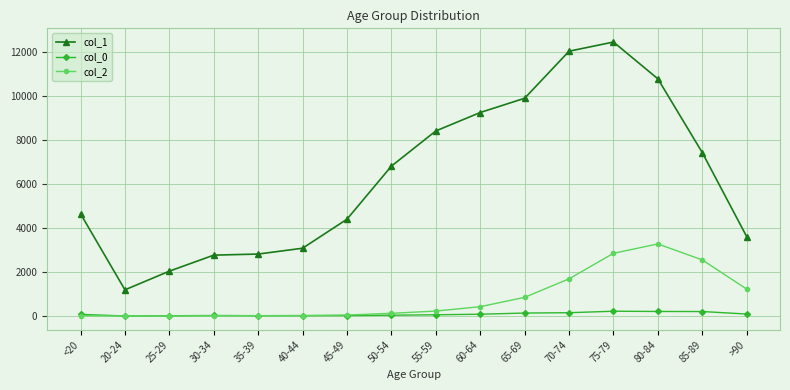

What are all the series names shown in the legend?

col_1, col_0, col_2